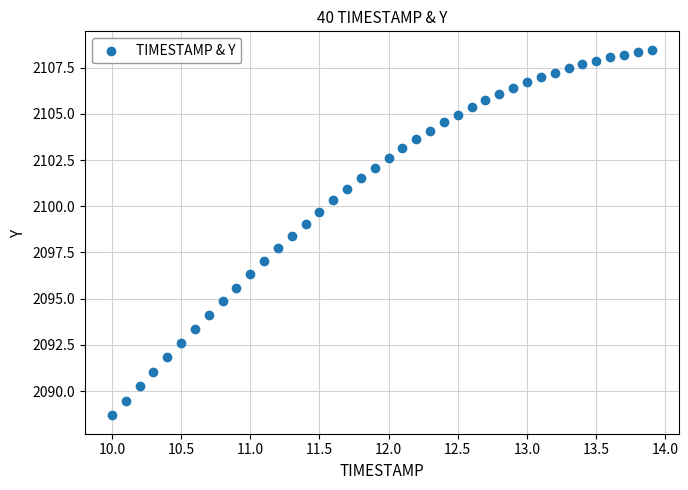

What is the range of X values (max minus min)?

3.9